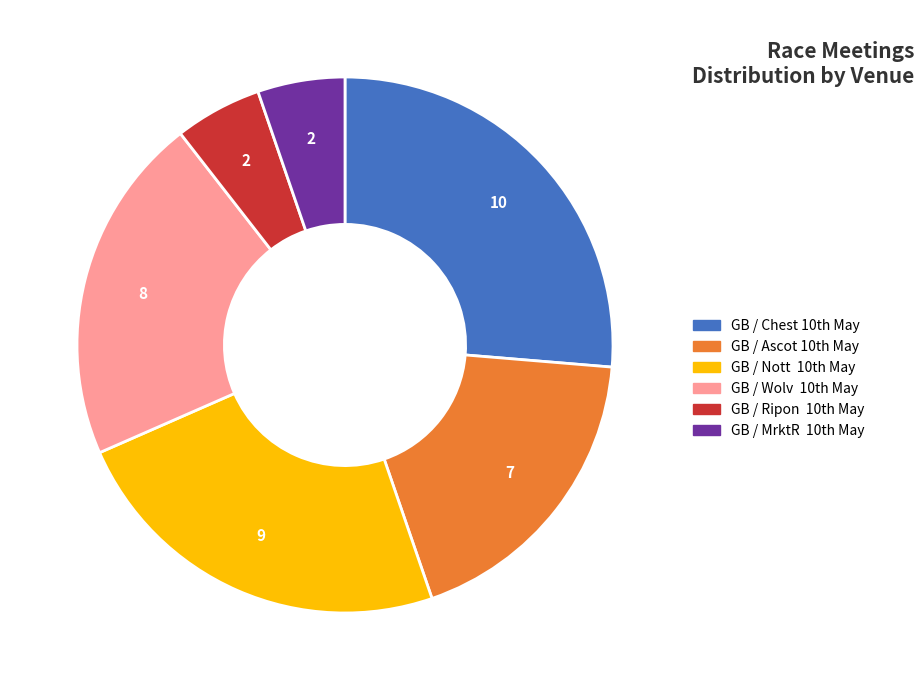

Which slice is the largest?

GB / Chest 10th May